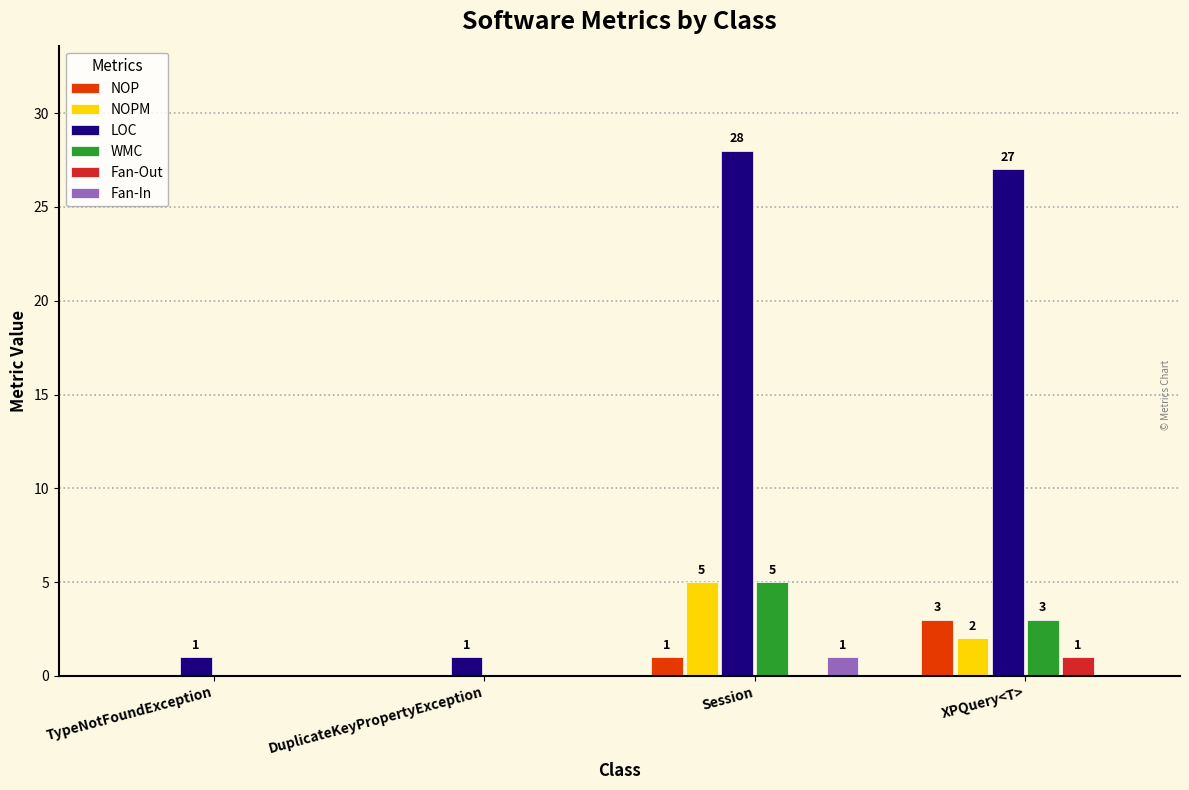

Where is NOPM nearest to the value 2?

XPQuery<T>